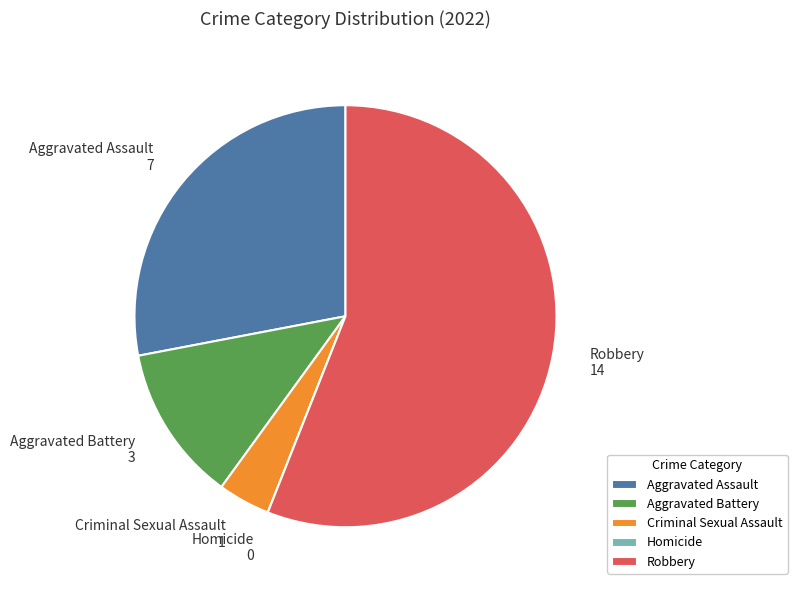

Do Aggravated Assault 7 and Robbery 14 together represent more than half of the pie?

Yes